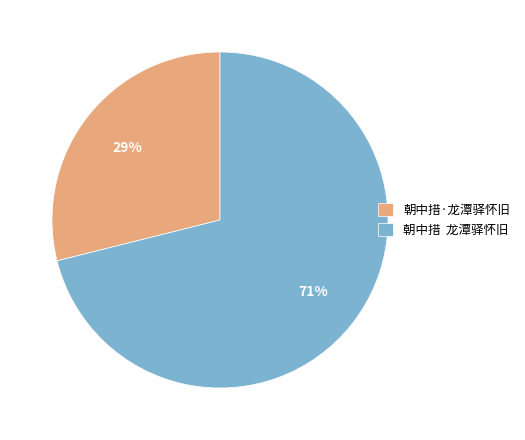

How many slices are in this pie chart?

2